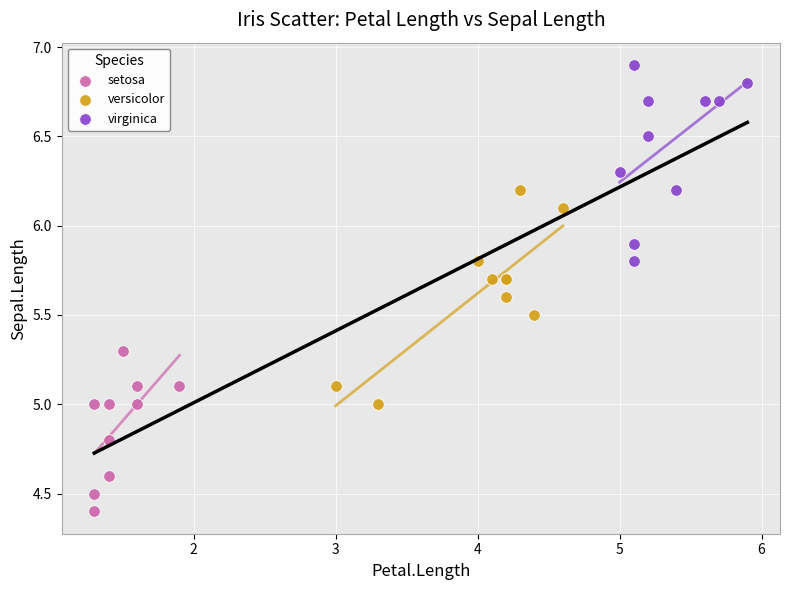

Which series reaches the minimum Y coordinate?

setosa